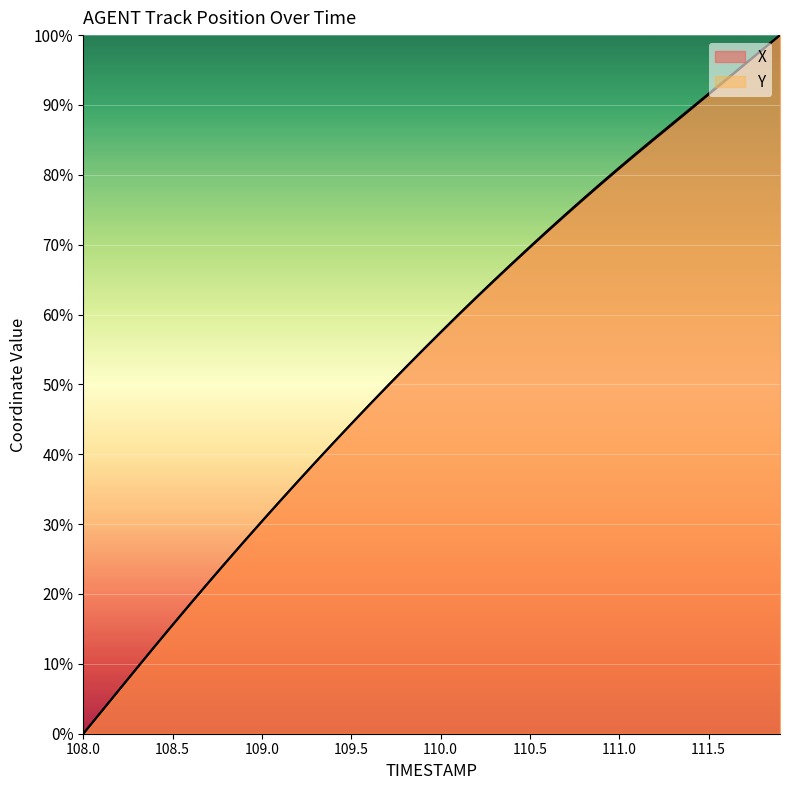

The value of X at 111.5 is 53.1. True or false?

False